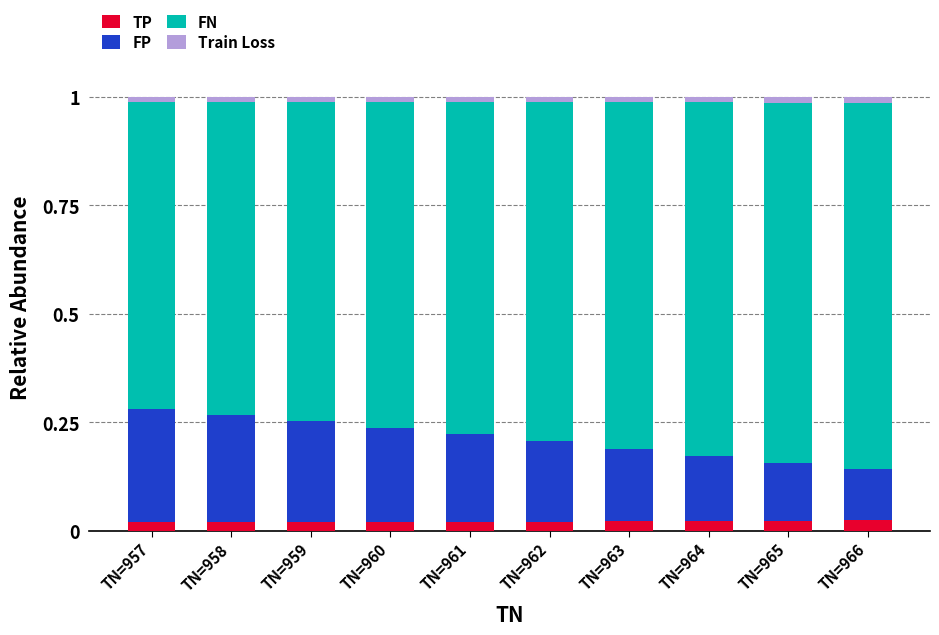

Are the bars horizontal?

No